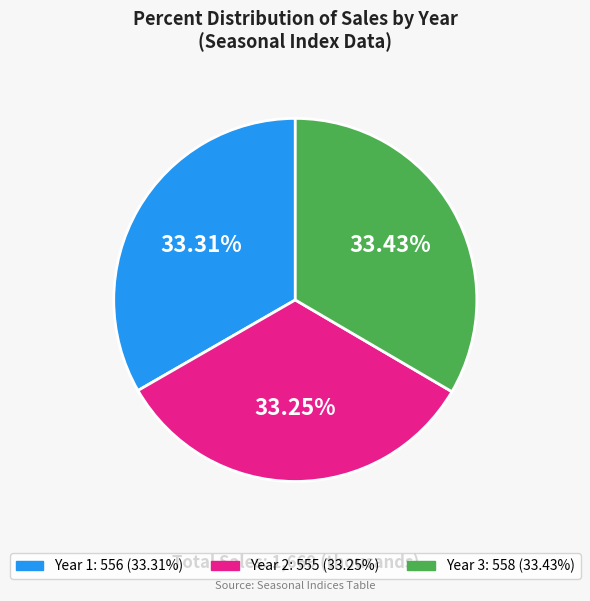

Does any single category account for the majority?

No